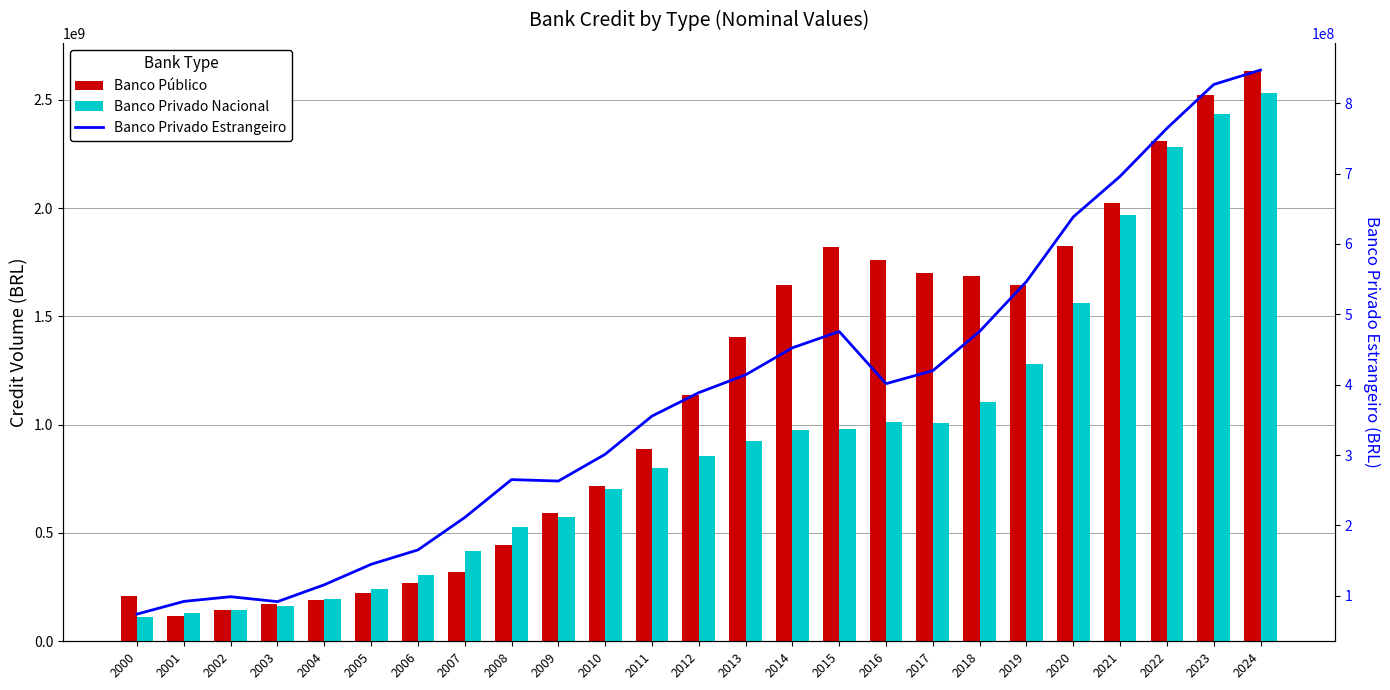

What is the approximate value of Banco Privado Nacional at 2000?

112045664